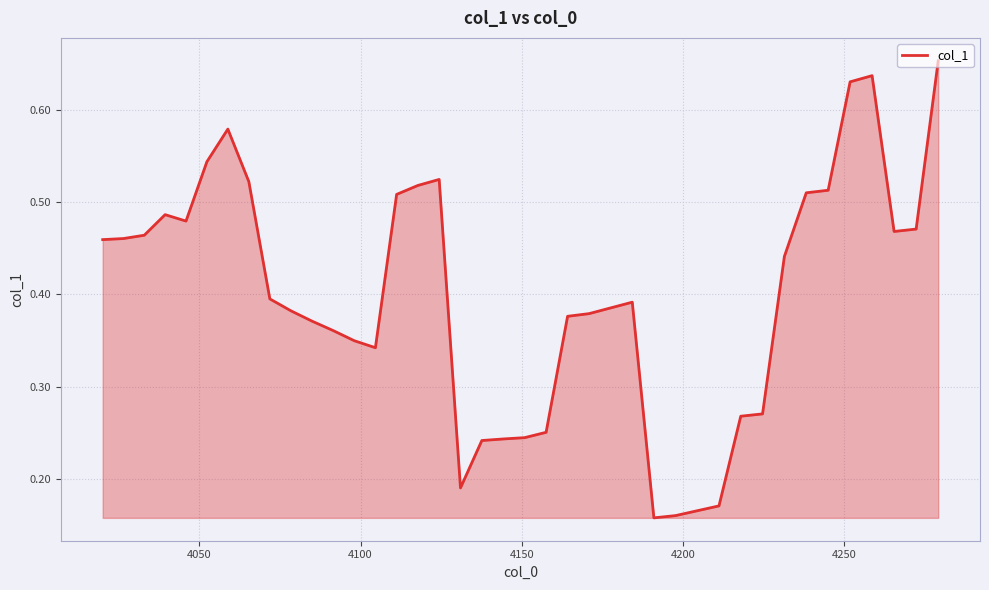

Count the values in the range 0 to 1.

40